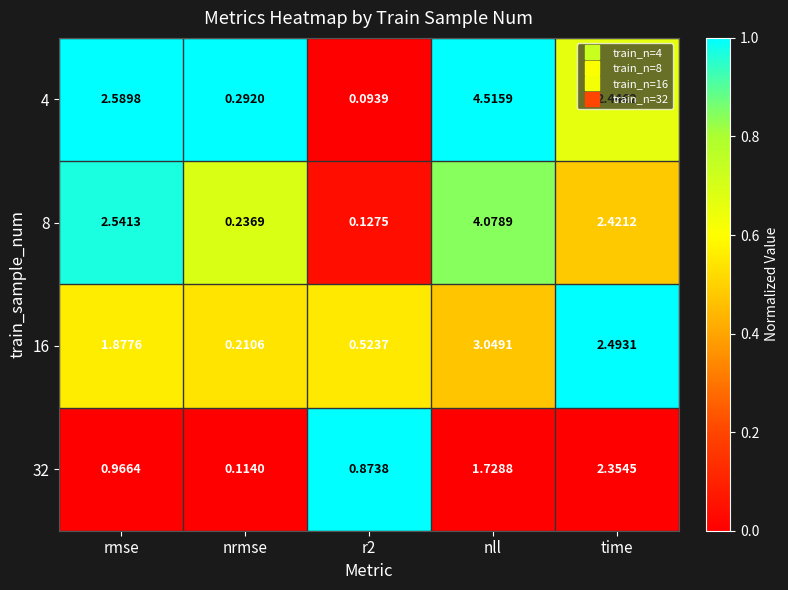

Is the value of 8 at nll greater than the value of 16 at r2?

Yes